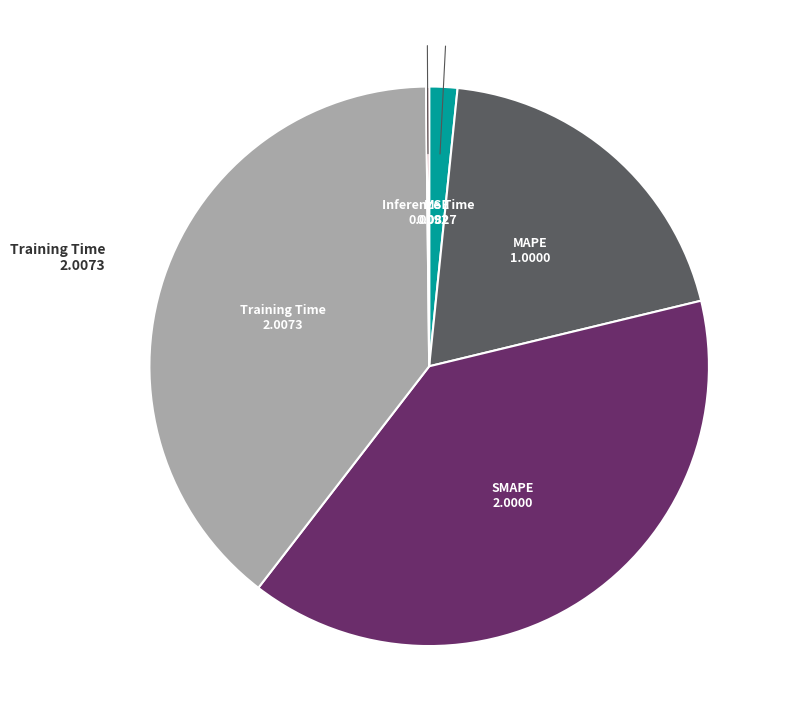

Which has a higher value, MSE or Training Time?

Training Time